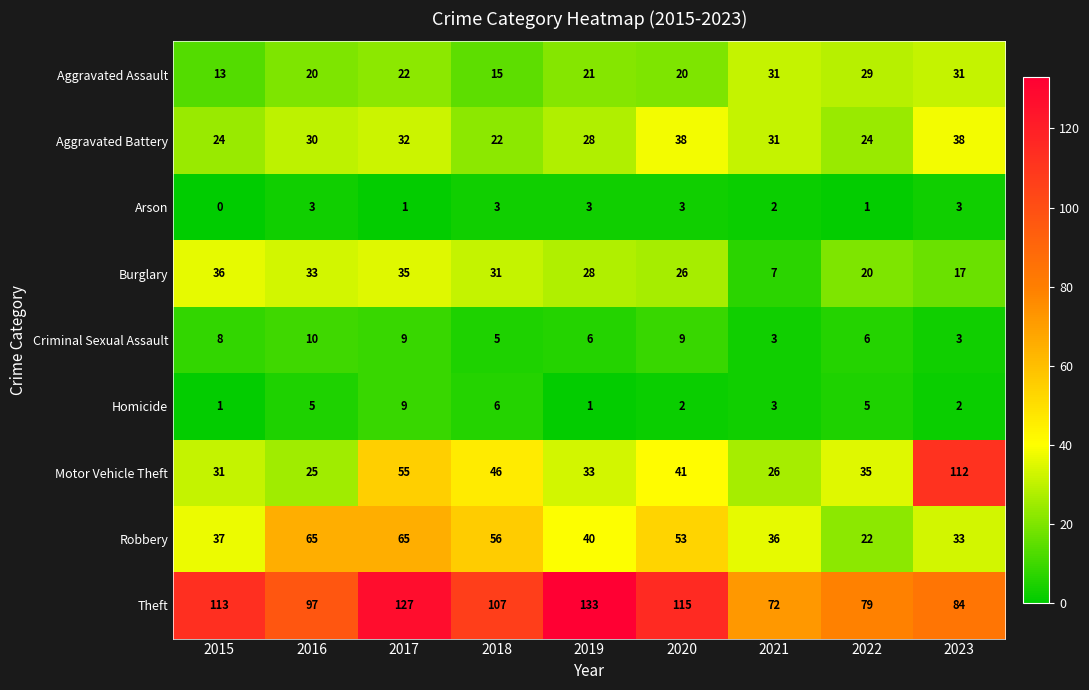

At which label is Burglary closest to 21?

2022